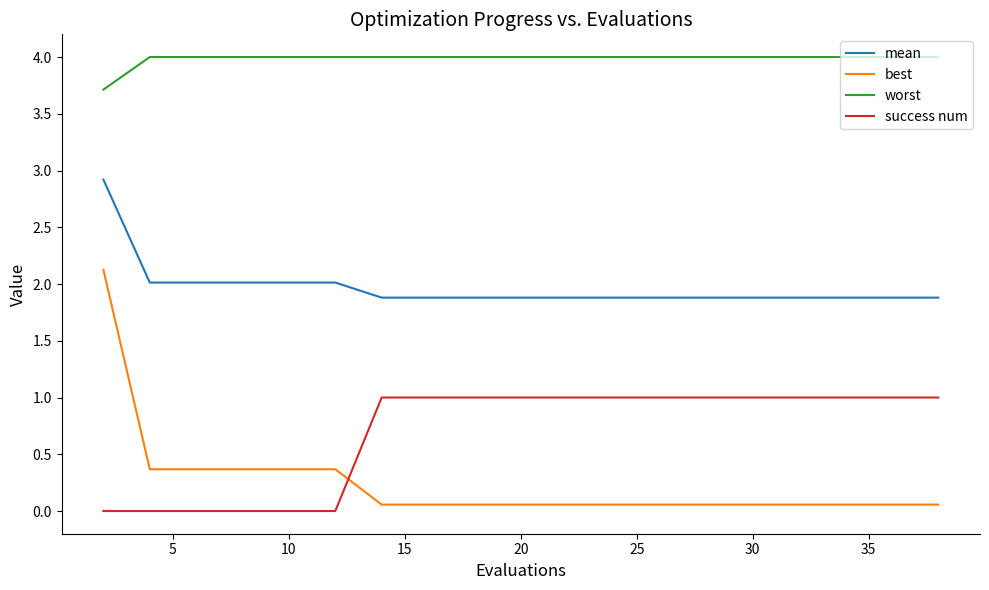

What is the difference between the maximum and minimum values in the success num series?

1.0